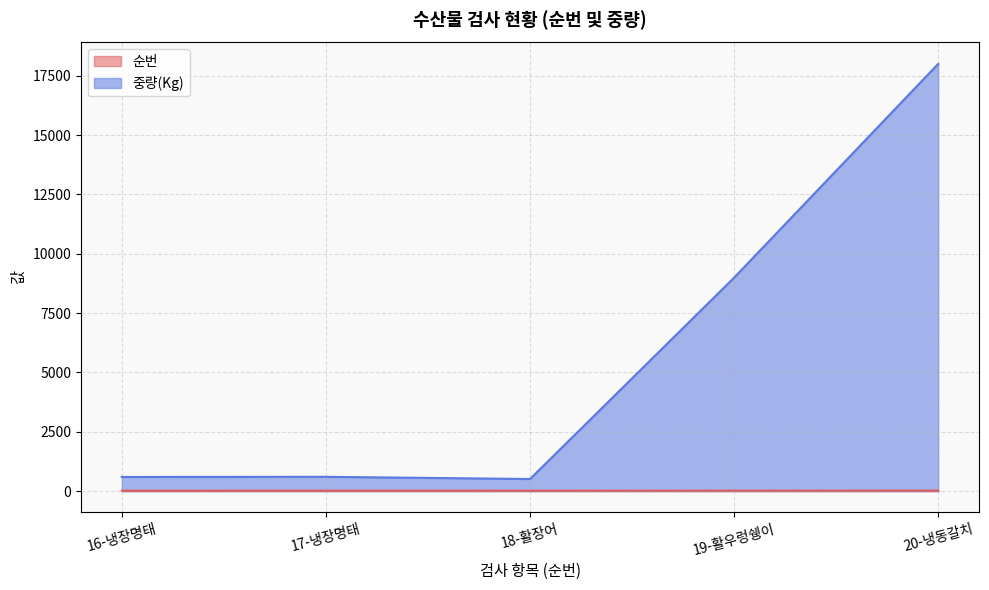

List the series in order of their peak value, highest first.

중량(Kg), 순번